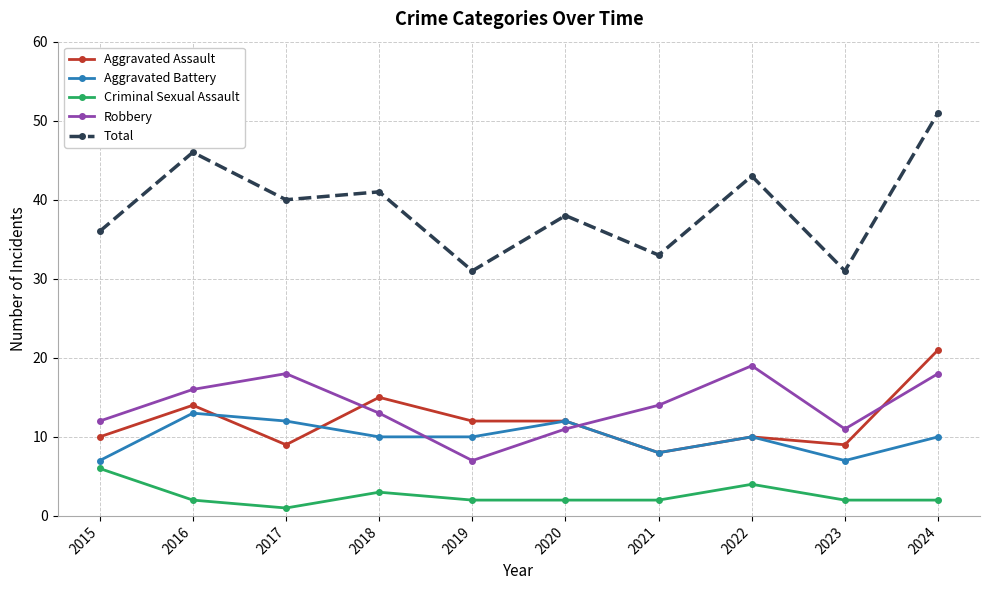

At which label does Criminal Sexual Assault first exceed 2?

2015